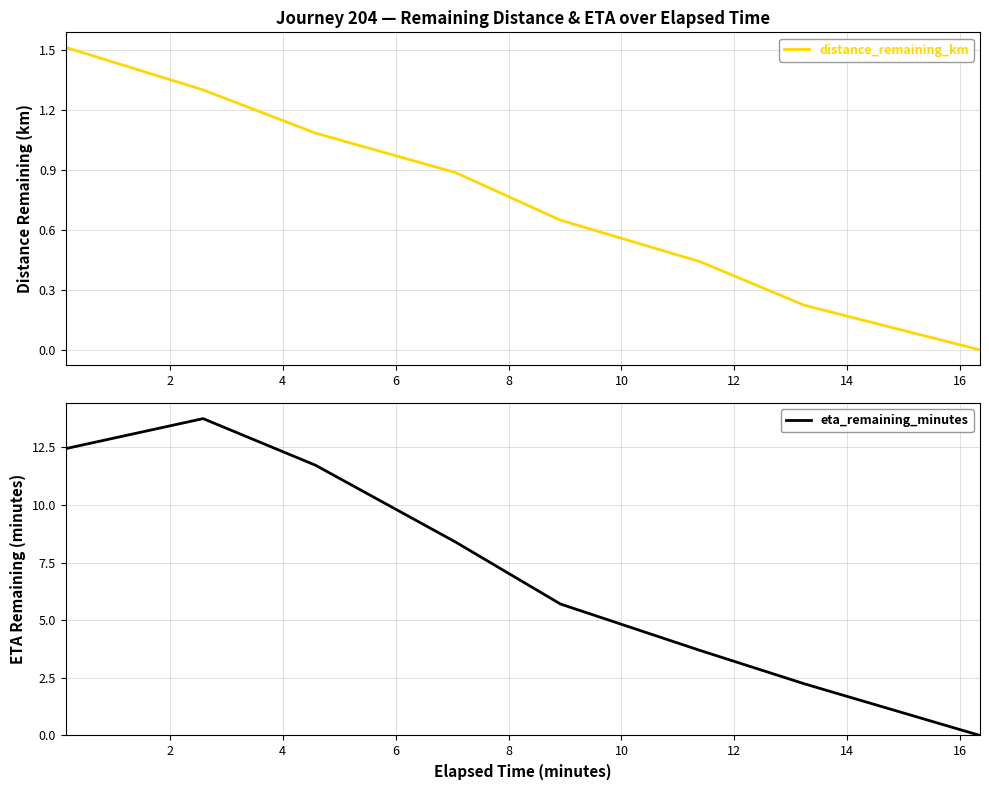

How many values in the eta_remaining_minutes series are below 8?

4